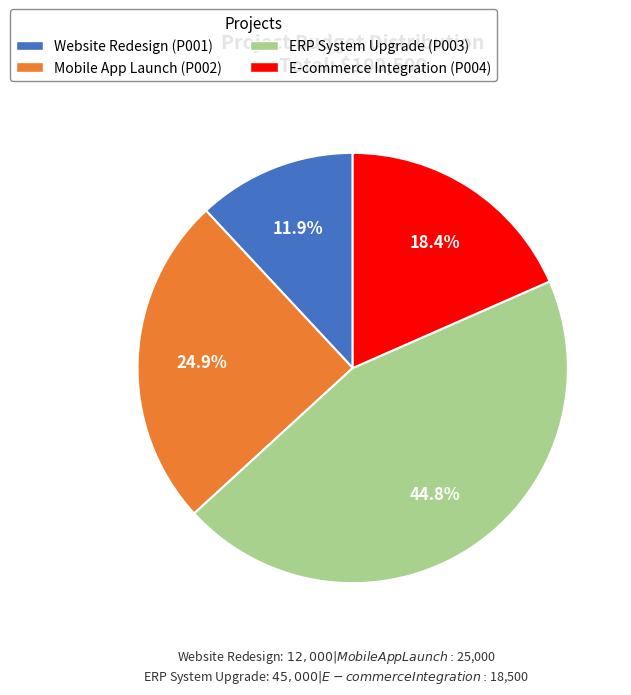

Rank the categories by value from lowest to highest.

Website Redesign (P001), E-commerce Integration (P004), Mobile App Launch (P002), ERP System Upgrade (P003)